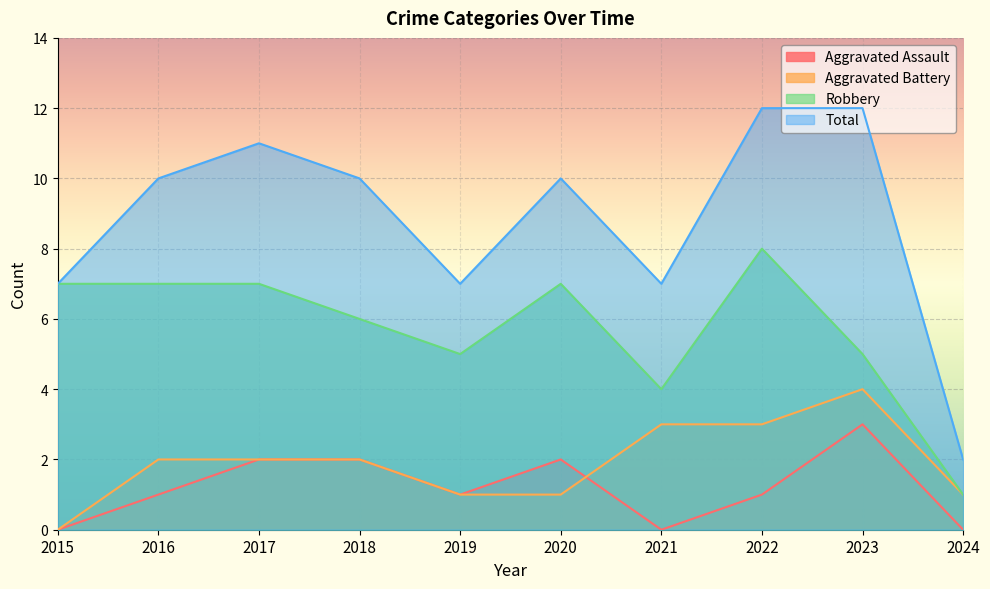

True or false: Robbery and Total cross at least once.

False